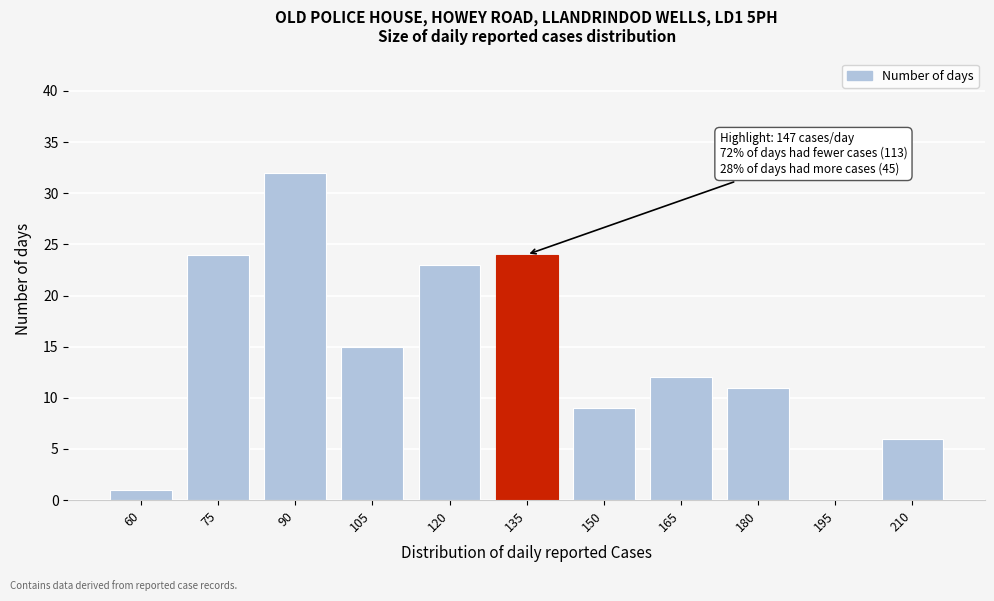

Reading left to right, extract all data points from this chart.

60=1	75=24	90=32	105=15	120=23	135=24	150=9	165=12	180=11	195=0	210=6